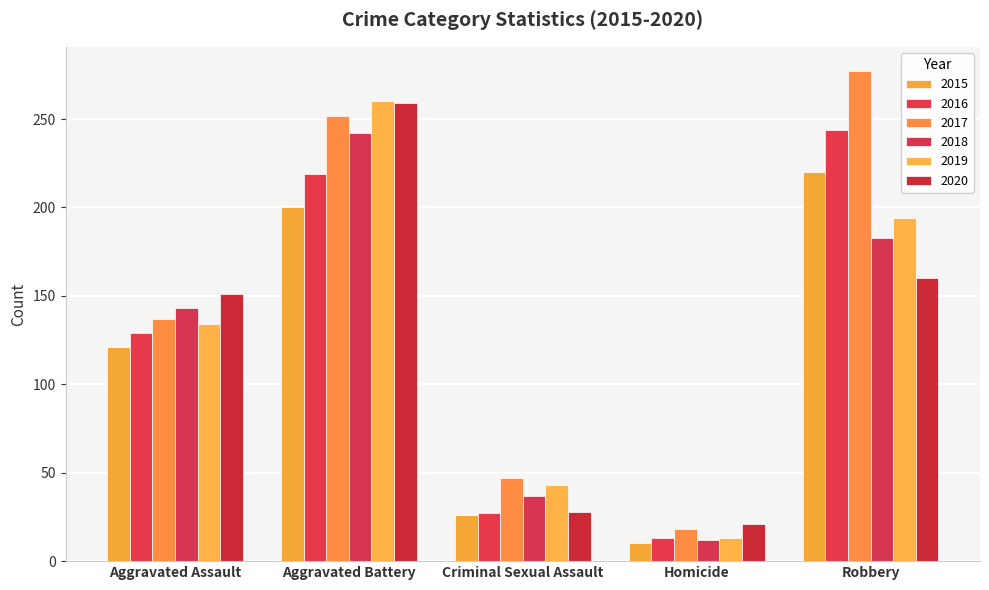

What is the sum of the 2019 values at Aggravated Assault and Criminal Sexual Assault?

177